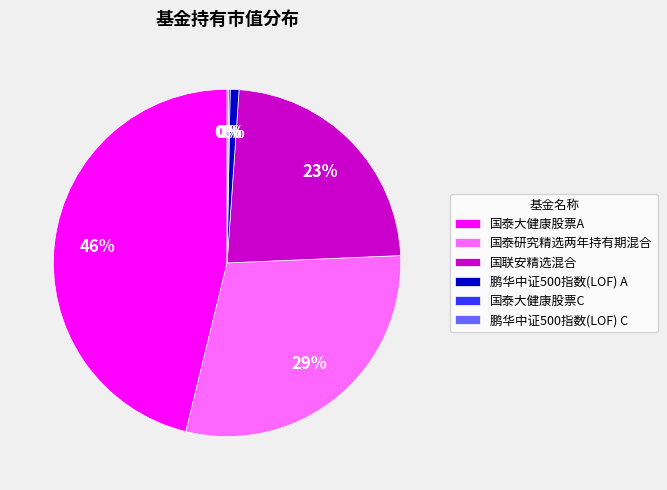

Which category has the biggest portion of the pie?

国泰大健康股票A